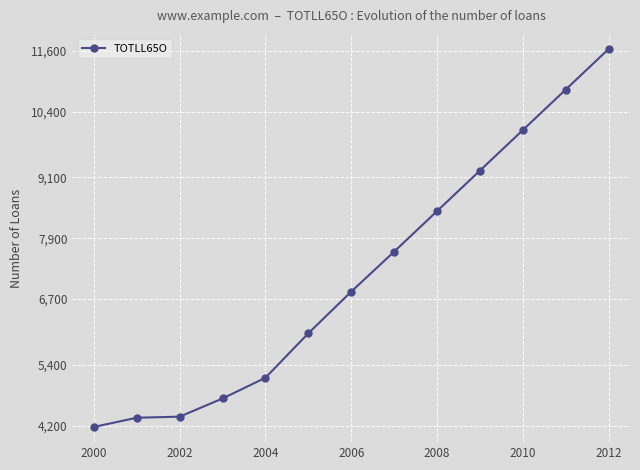

What is the value of the 4th point from the left?

4736